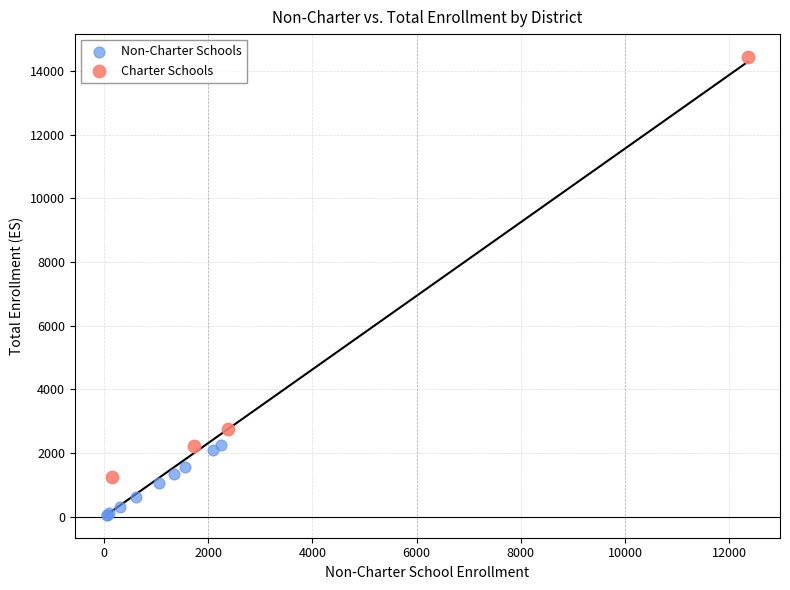

Which series contains the lowest Y value?

Non-Charter Schools